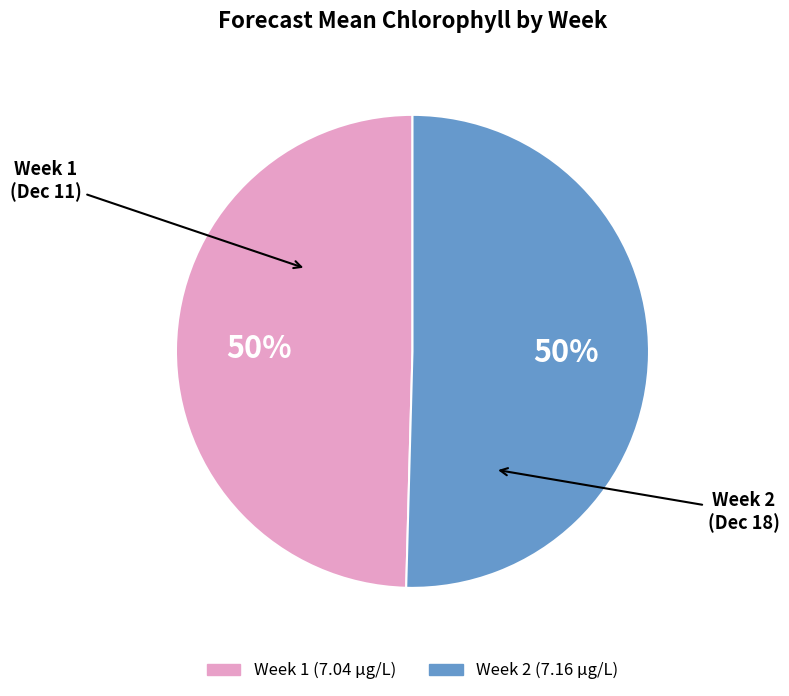

To the nearest percent, what is the average slice percentage?

50%